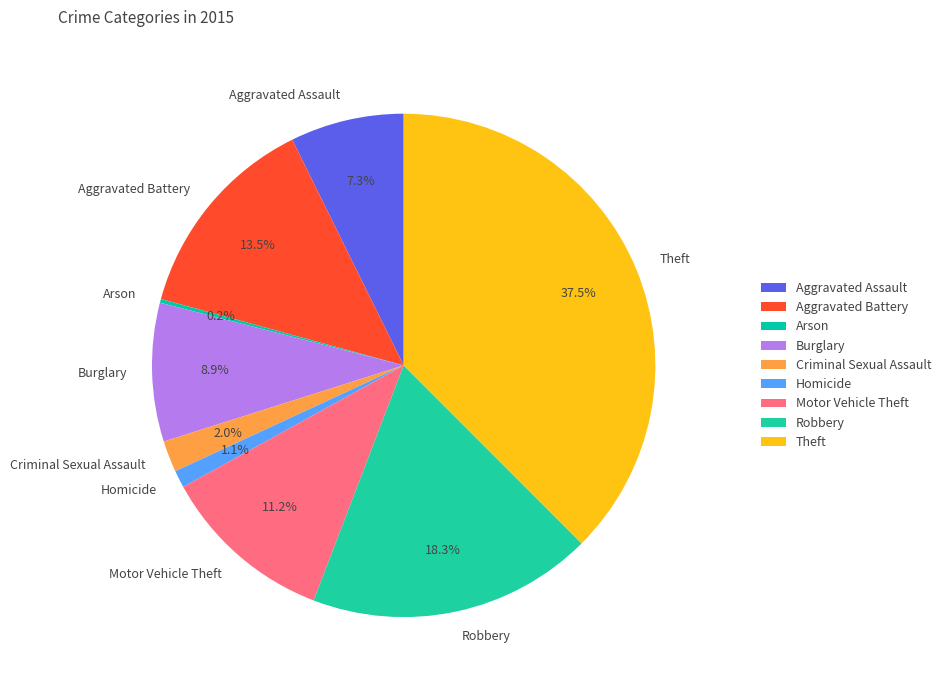

Which category has the biggest portion of the pie?

Theft